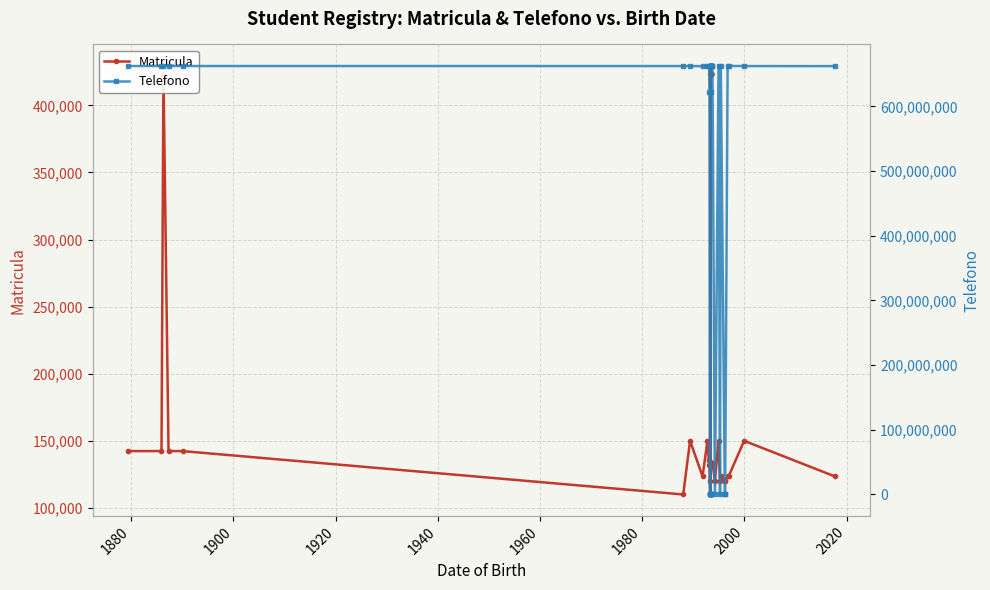

List the series in order of their overall mean, highest first.

Telefono, Matricula